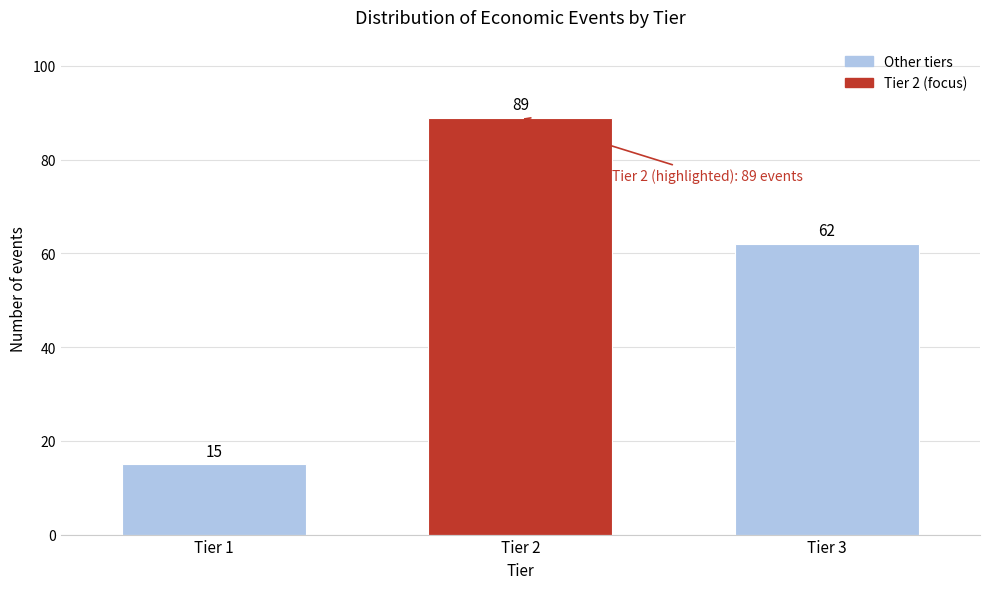

Reading left to right, transcribe all the data shown in this chart.

Tier 1=15	Tier 2=89	Tier 3=62